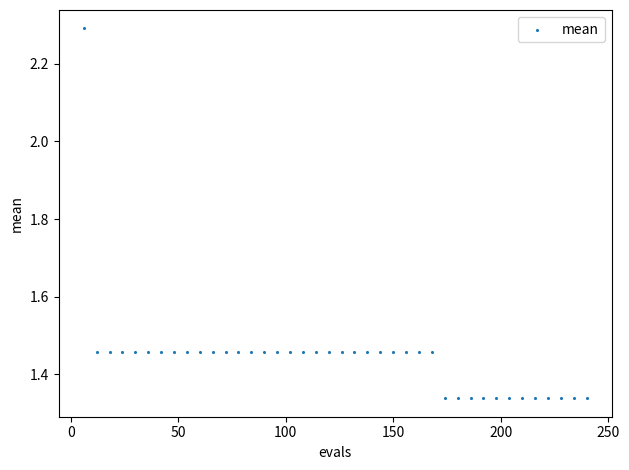

What is the range of X values (max minus min)?

234.0